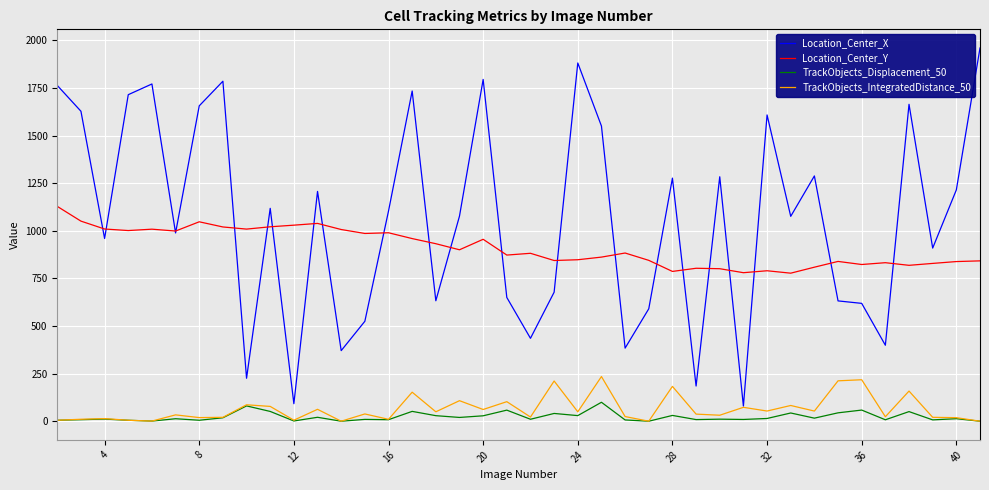

True or false: TrackObjects_IntegratedDistance_50 and Location_Center_Y intersect in this chart.

False